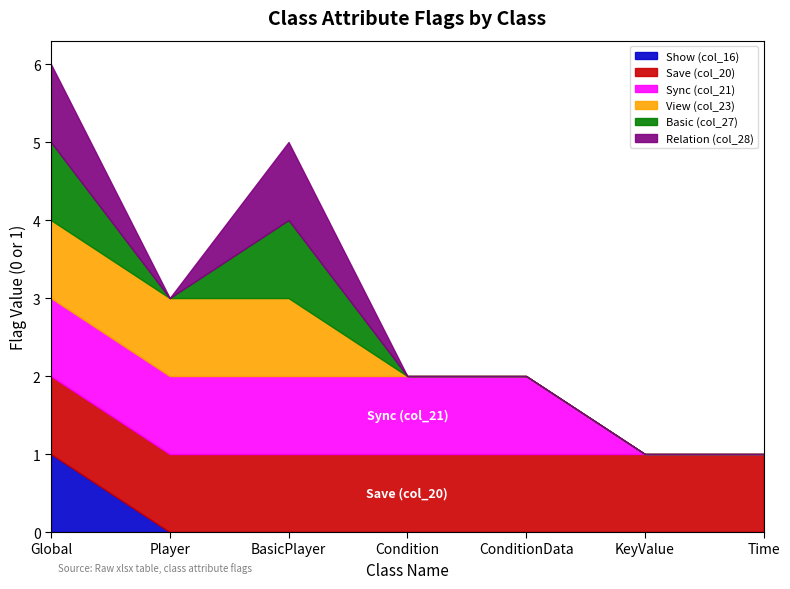

How many distinct data groups are displayed?

6